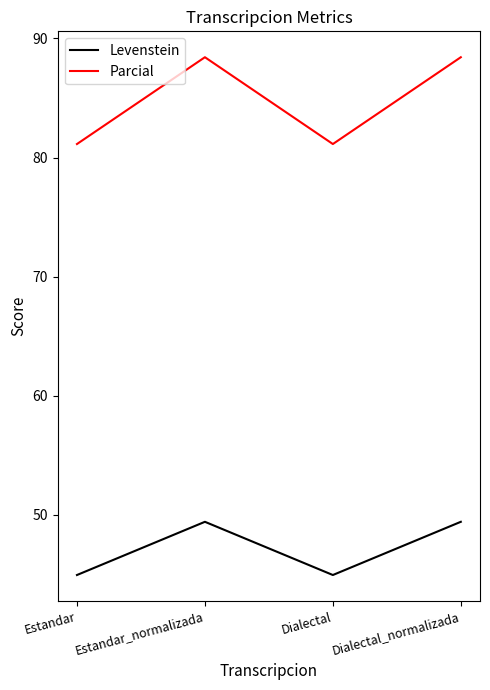

Is the value of Parcial at Estandar greater than the value of Levenstein at Estandar?

Yes